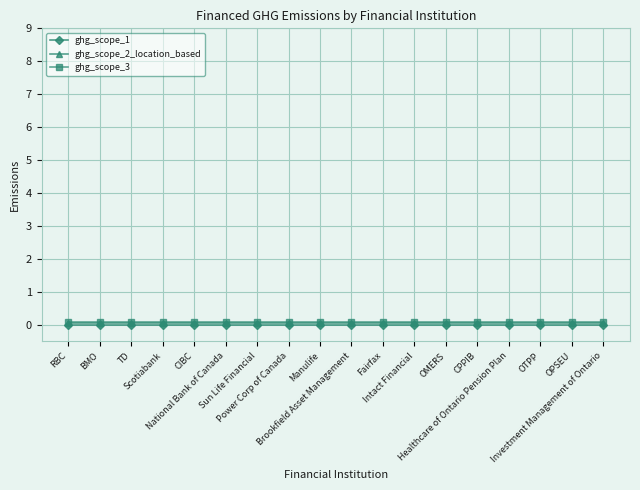

What is the sum of all ghg_scope_3 values?

1.8